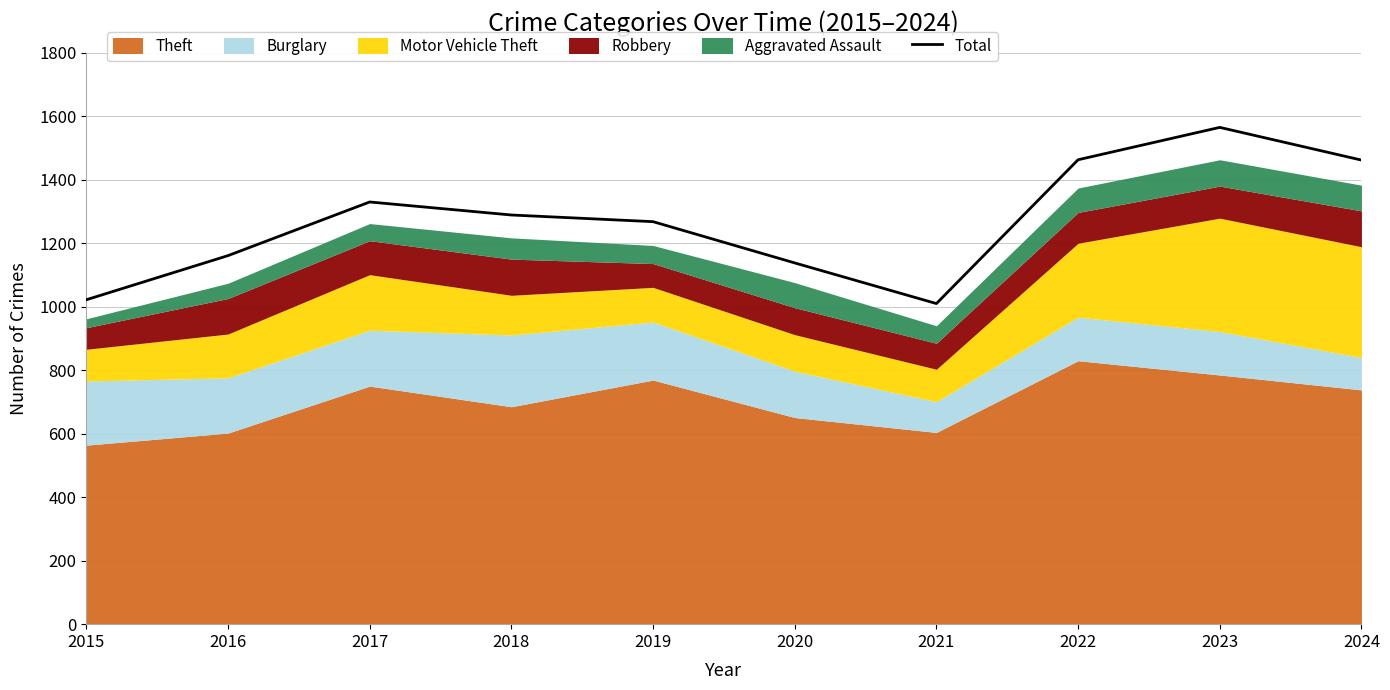

What is the lowest value of the Total series?

1010